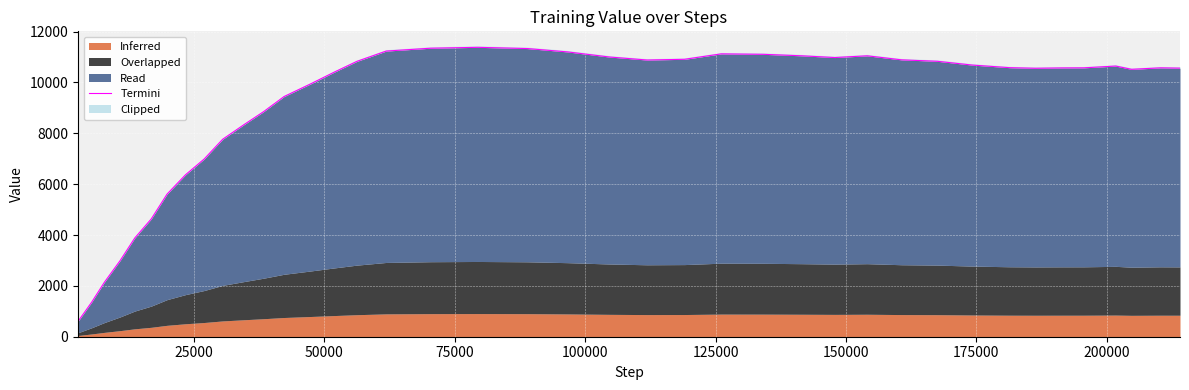

How many data points does each series have?

40